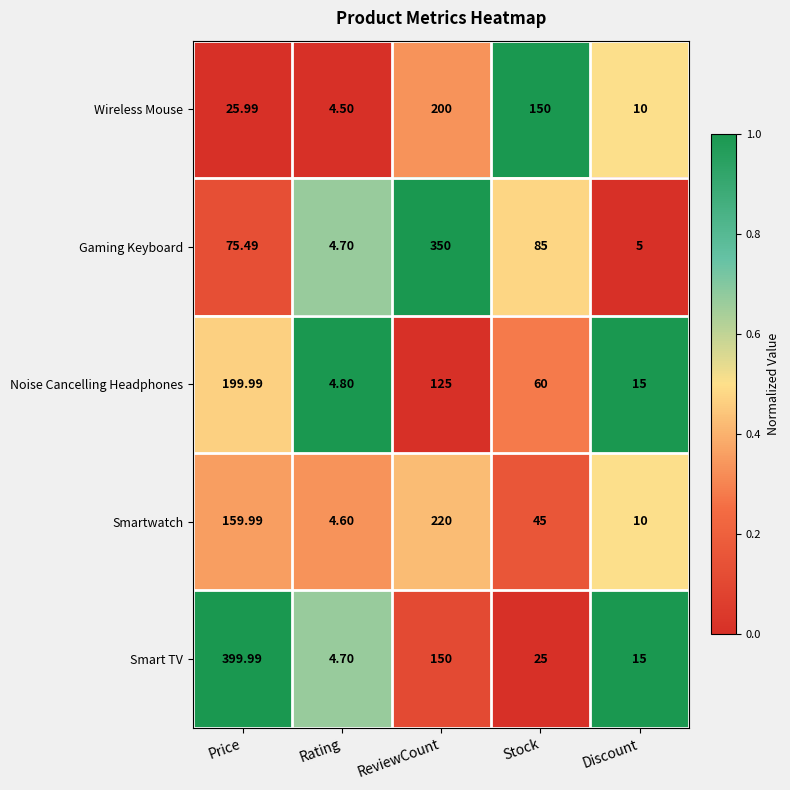

How many distinct data groups are displayed?

5